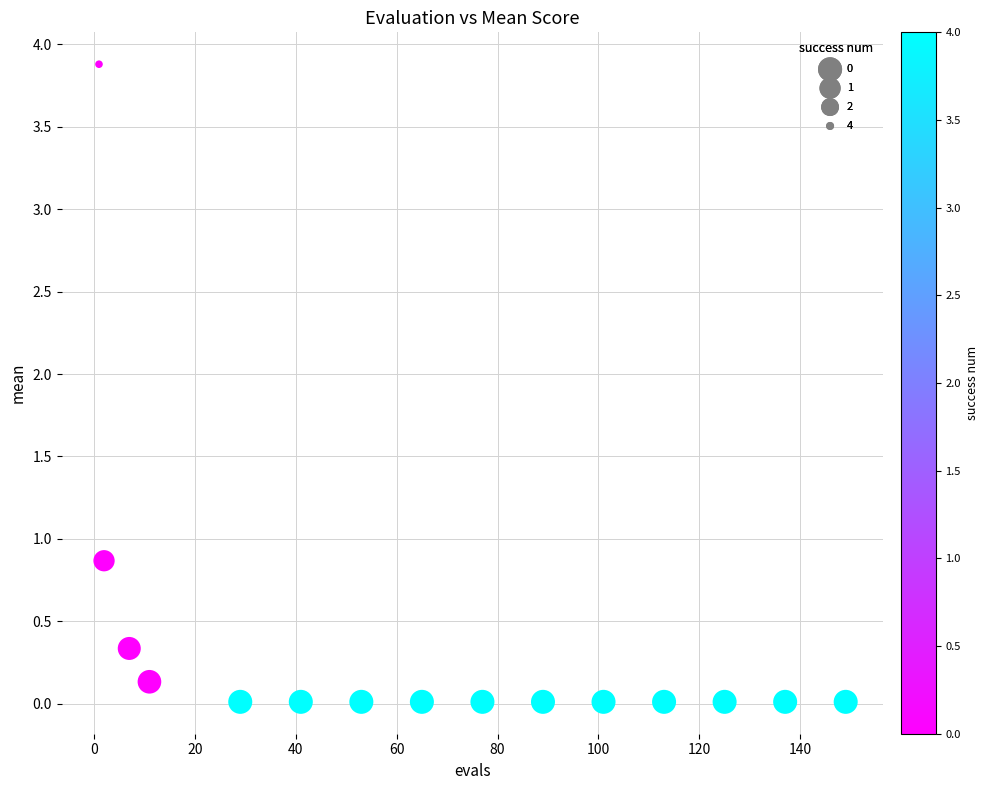

What Y value in the scatter plot is closest to 1?

0.9